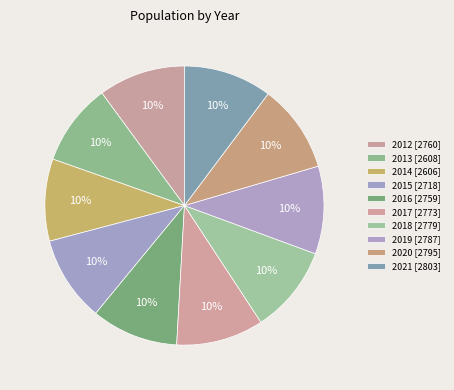

To the nearest percent, what percentage of the pie is 2014?

10%